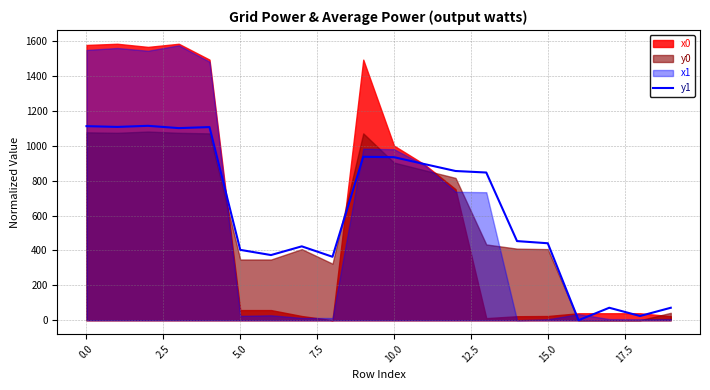

What is the sum of all values?

12646.9